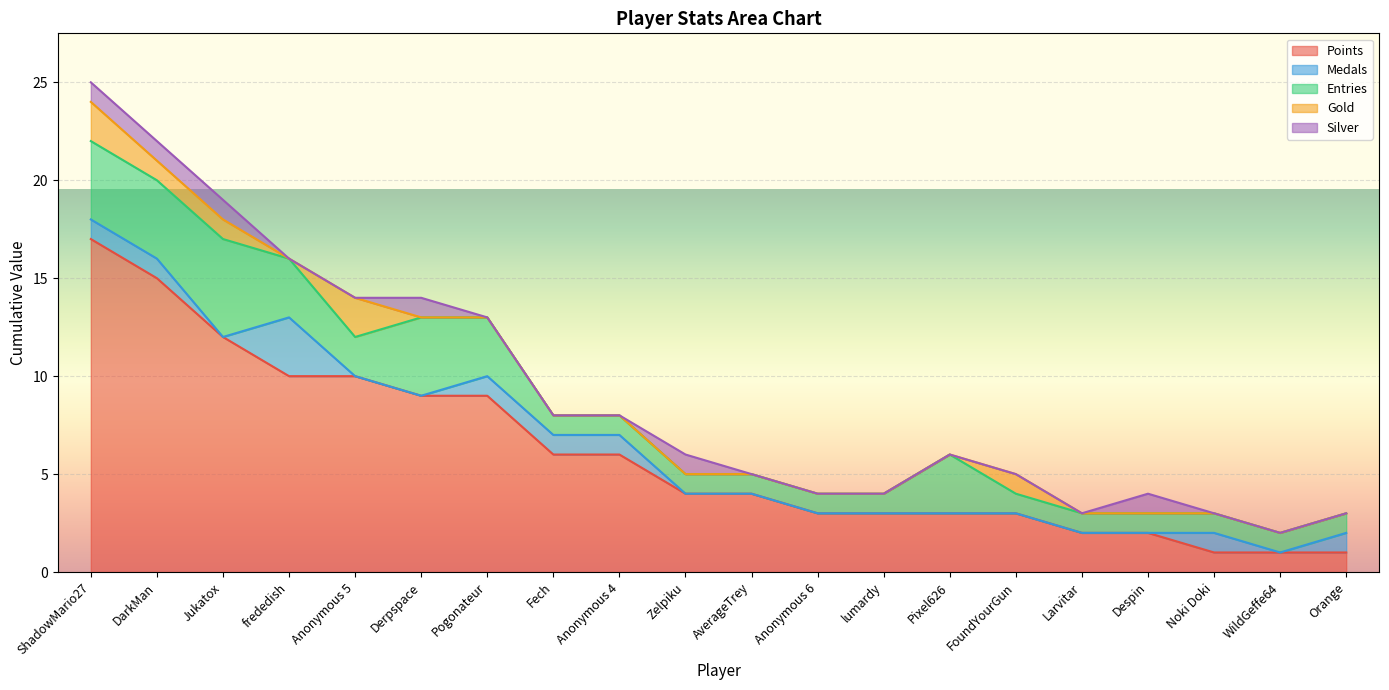

True or false: Gold and Points cross at least once.

False